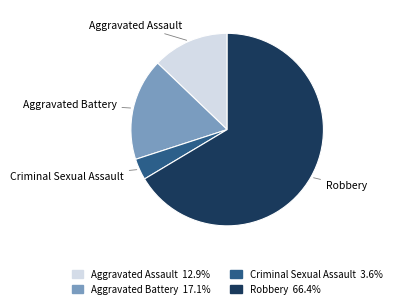

Rank the categories by value from lowest to highest.

Criminal Sexual Assault, Aggravated Assault, Aggravated Battery, Robbery